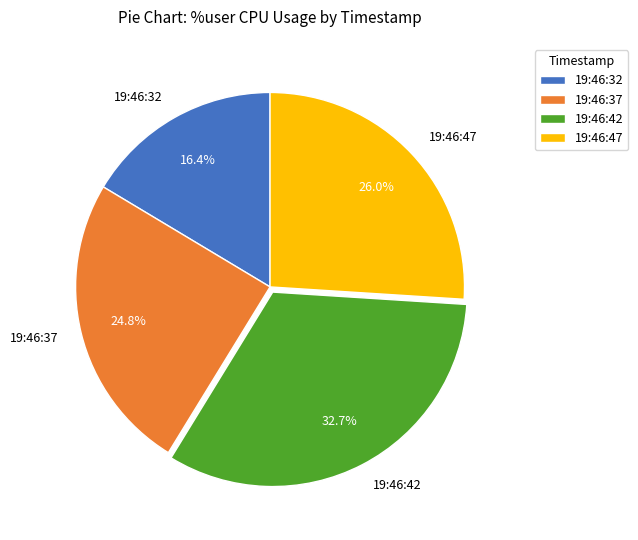

What is the ratio of the value at 19:46:37 to the value at 19:46:47?

1.0